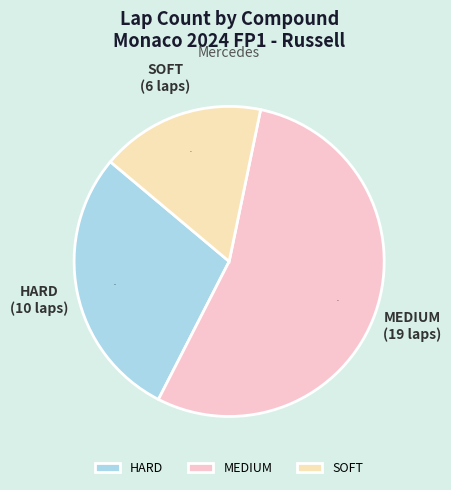

Which category has the biggest portion of the pie?

MEDIUM